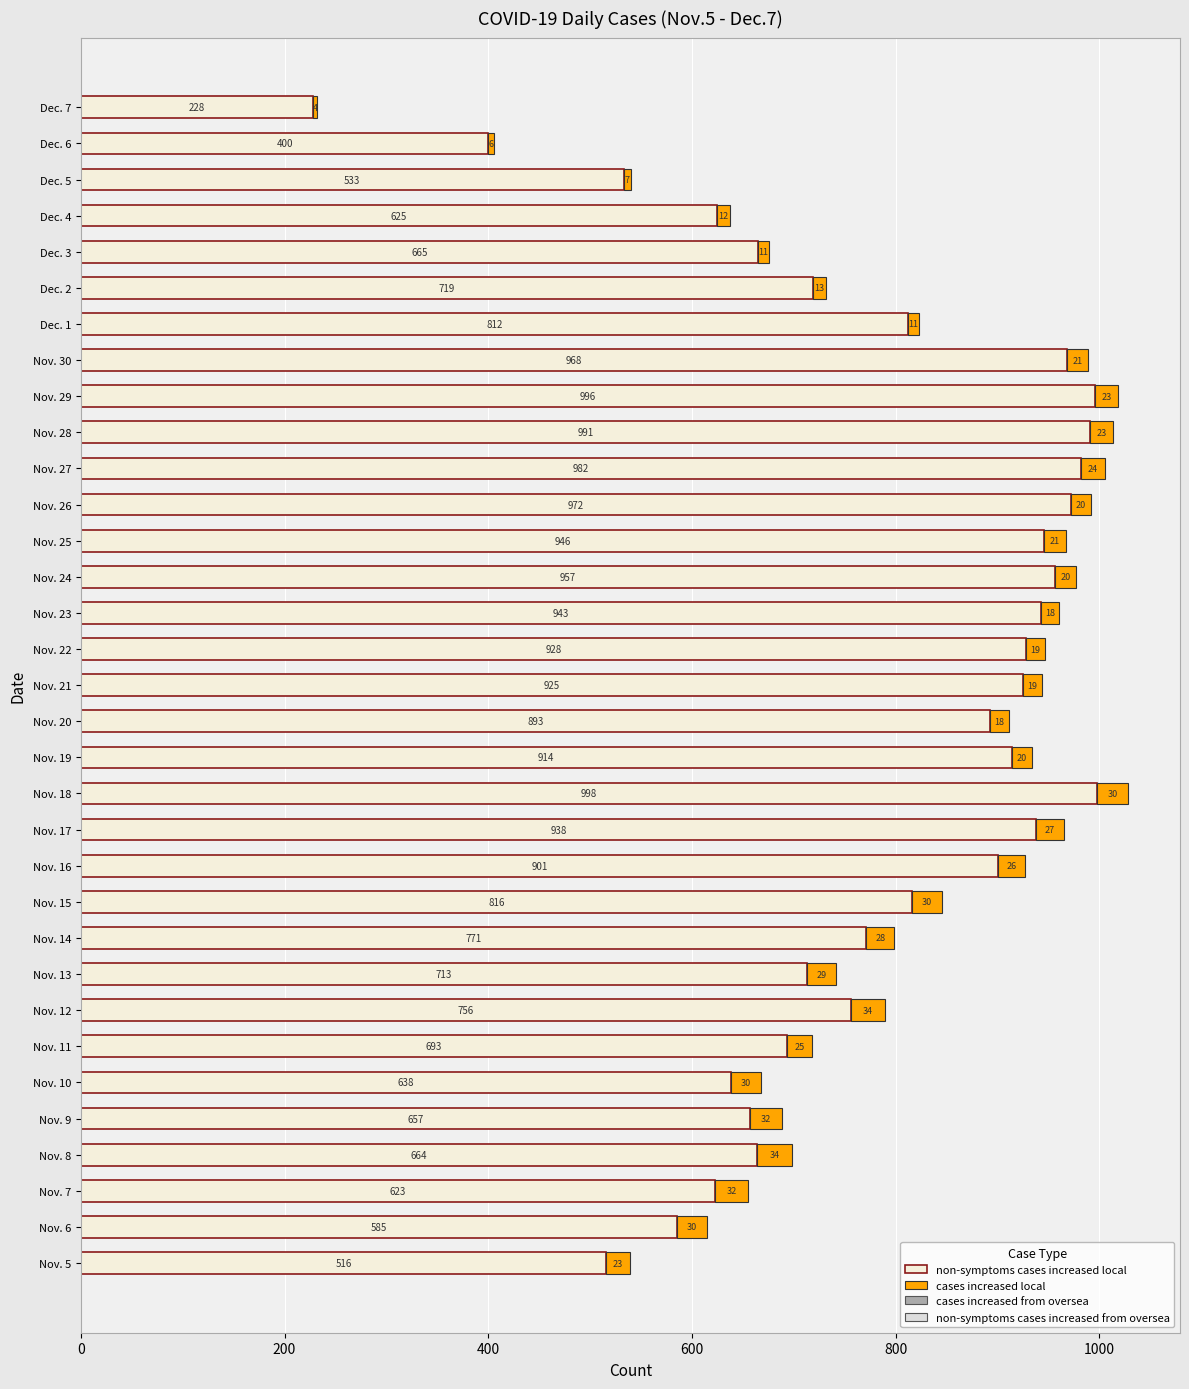

At which category is the sum across all series the highest?

Nov. 18